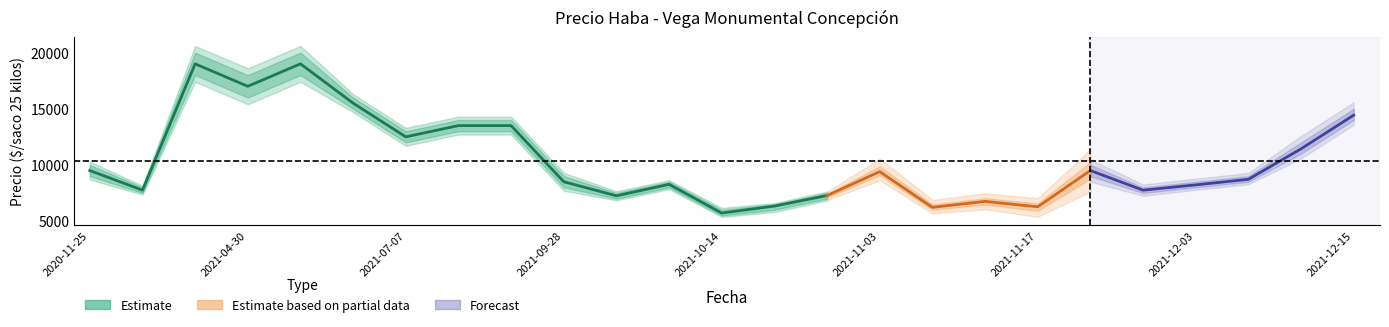

List the labels in order of Precio promedio ponderado value, largest first.

2020-12-23, 2021-05-19, 2021-04-30, 2021-06-04, 2021-12-15, 2021-09-15, 2021-09-22, 2021-07-07, 2021-12-10, 2020-11-25, 2021-11-23, 2021-11-03, 2021-12-07, 2021-09-28, 2021-10-13, 2021-12-03, 2020-11-27, 2021-11-26, 2021-10-29, 2021-10-07, 2021-11-09, 2021-10-28, 2021-11-17, 2021-11-05, 2021-10-14